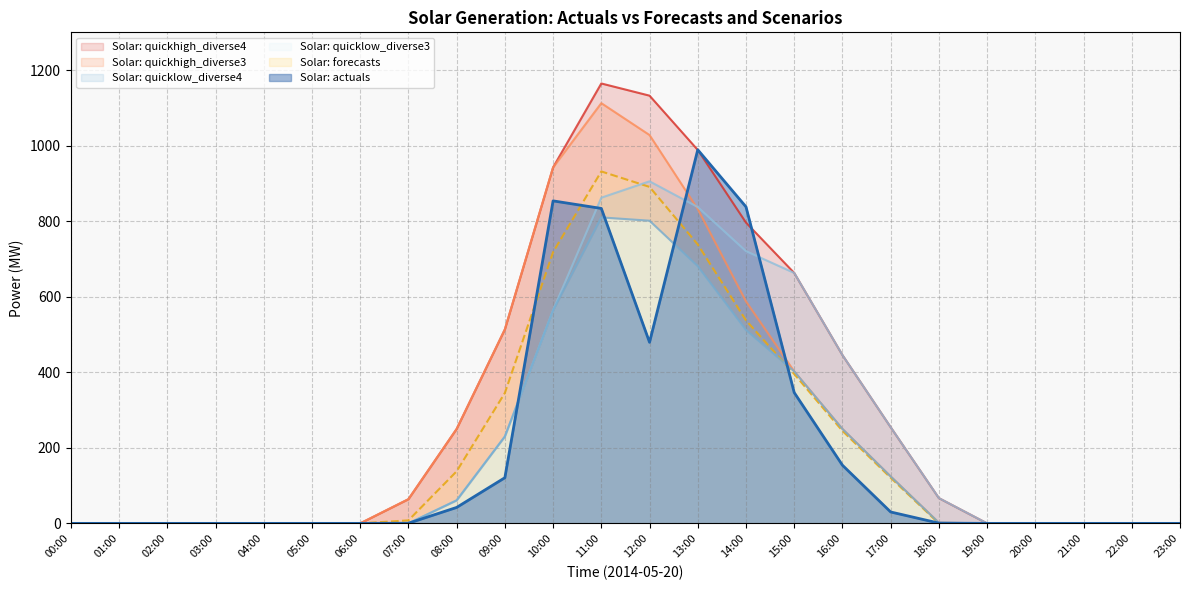

How many values in the Solar: forecasts series exceed 0?

11